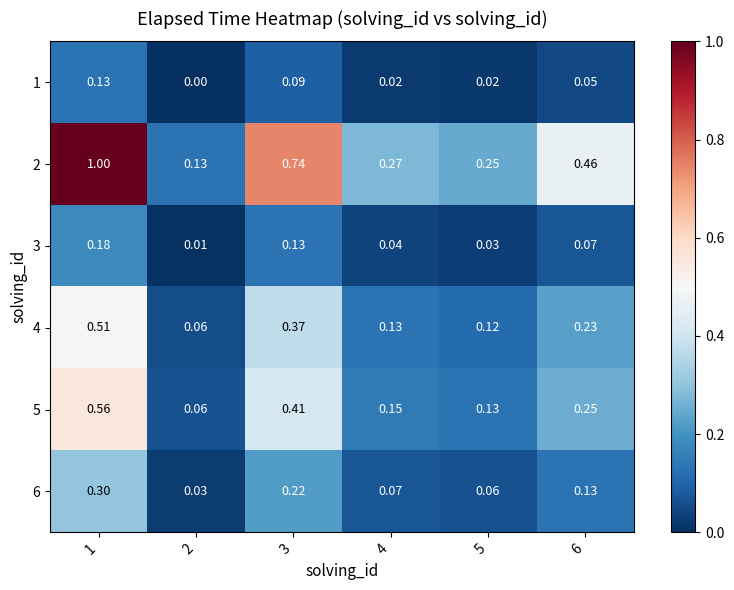

Is the value of 6 at 6 greater than the value of 4 at 5?

Yes